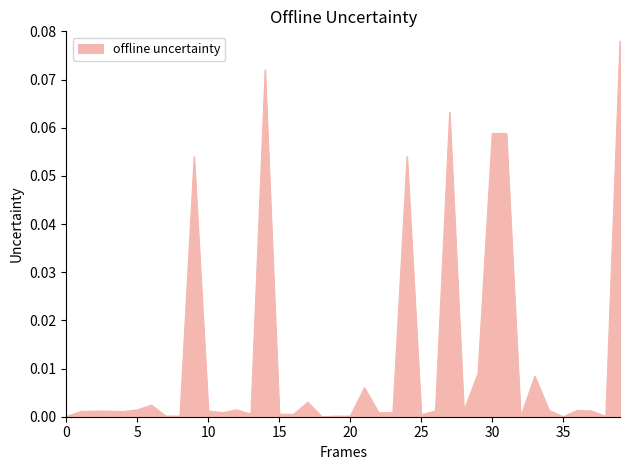

Reading right to left, list all the values displayed in this chart.

0.1	0.0	0.0	0.0	0.0	0.0	0.0	0.0	0.1	0.1	0.0	0.0	0.1	0.0	0.0	0.1	0.0	0.0	0.0	0.0	0.0	0.0	0.0	0.0	0.0	0.1	0.0	0.0	0.0	0.0	0.1	0.0	0.0	0.0	0.0	0.0	0.0	0.0	0.0	0.0